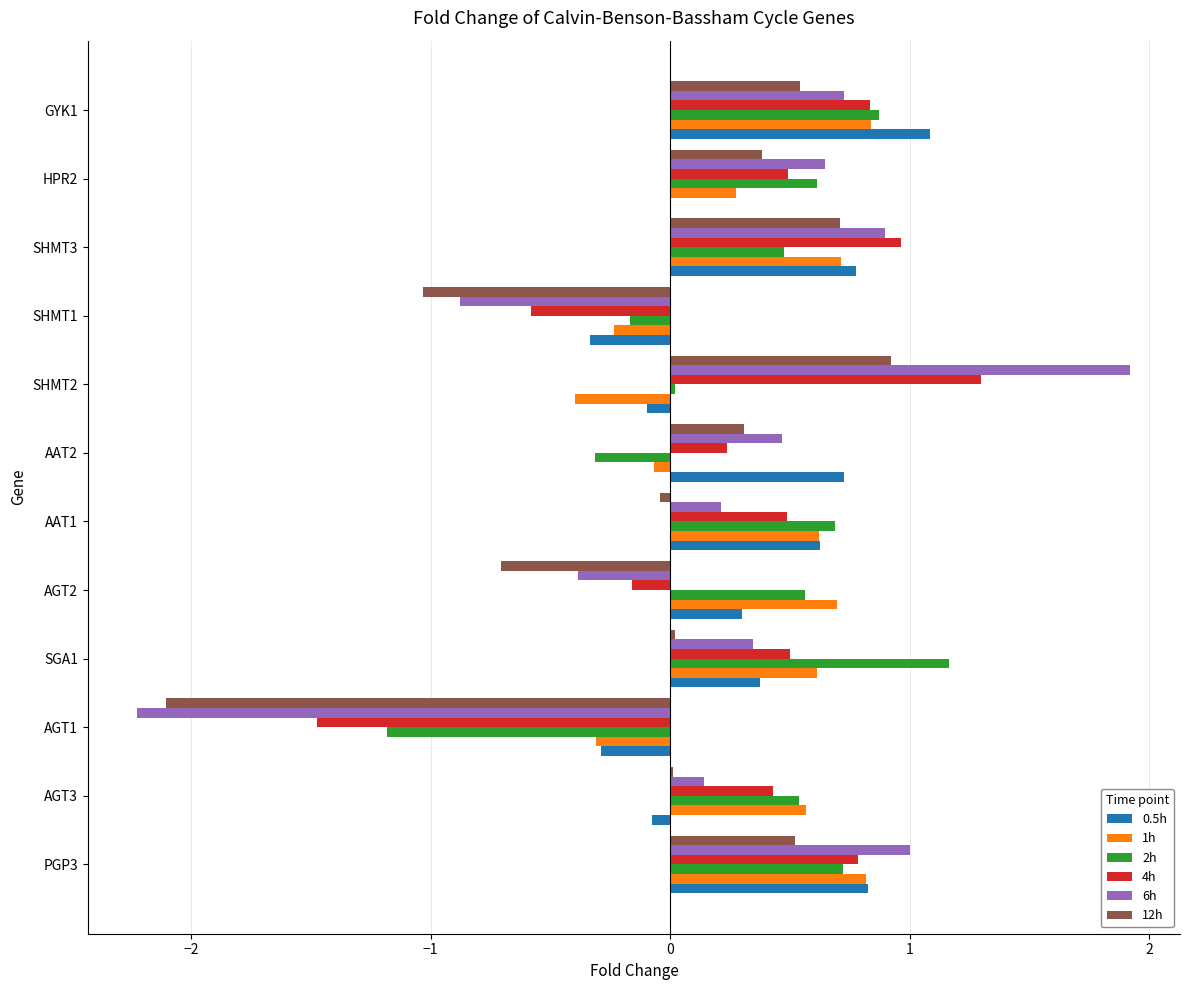

What is the sum of the 12h values at AGT1 and SHMT3?

-1.4